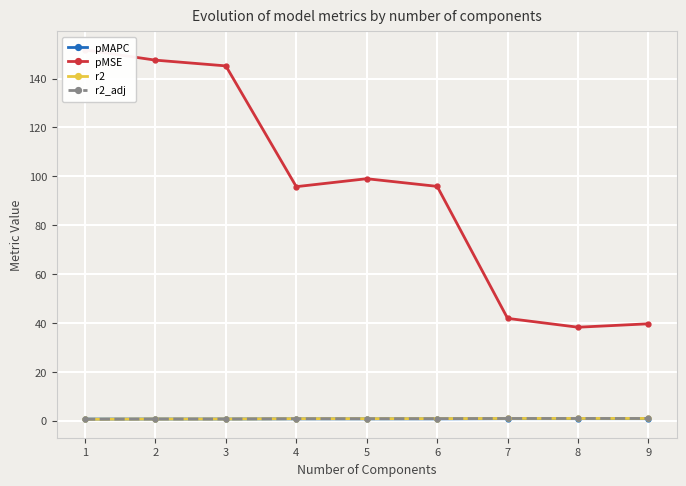

Reading left to right, list all the values displayed in this chart.

pMAPC: 0.7	0.7	0.7	0.8	0.8	0.8	0.9	0.9	0.9
pMSE: 151.7	147.5	145.2	95.8	99.0	95.9	41.9	38.3	39.7
r2: 0.6	0.7	0.7	0.9	0.9	0.9	1.0	1.0	1.0
r2_adj: 0.6	0.7	0.7	0.9	0.9	0.9	1.0	1.0	1.0